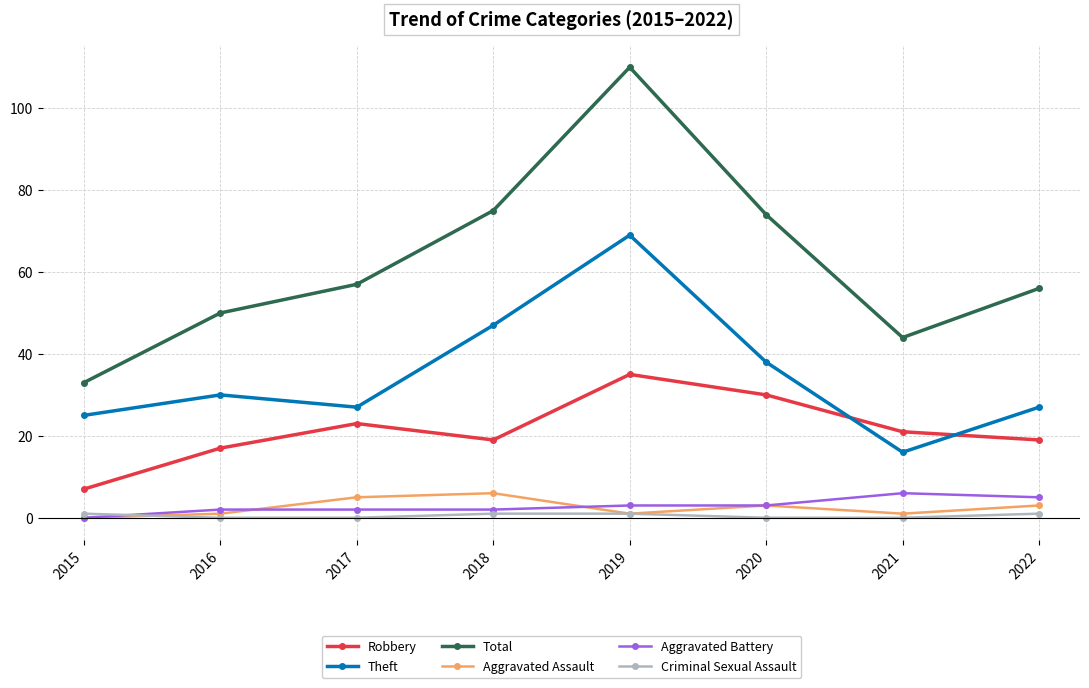

What is the value of the Robbery point at the 5th from the left?

35